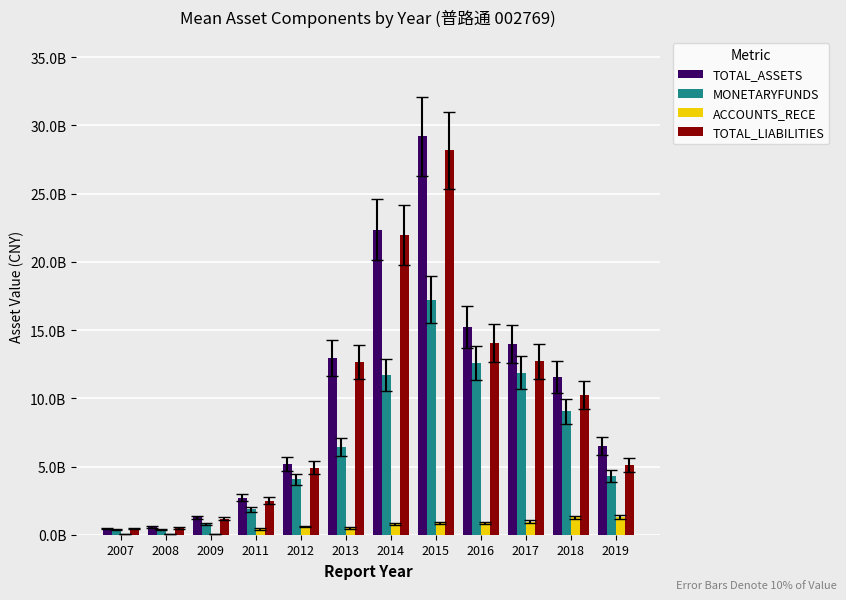

What are all the series names shown in the legend?

TOTAL_ASSETS, MONETARYFUNDS, ACCOUNTS_RECE, TOTAL_LIABILITIES